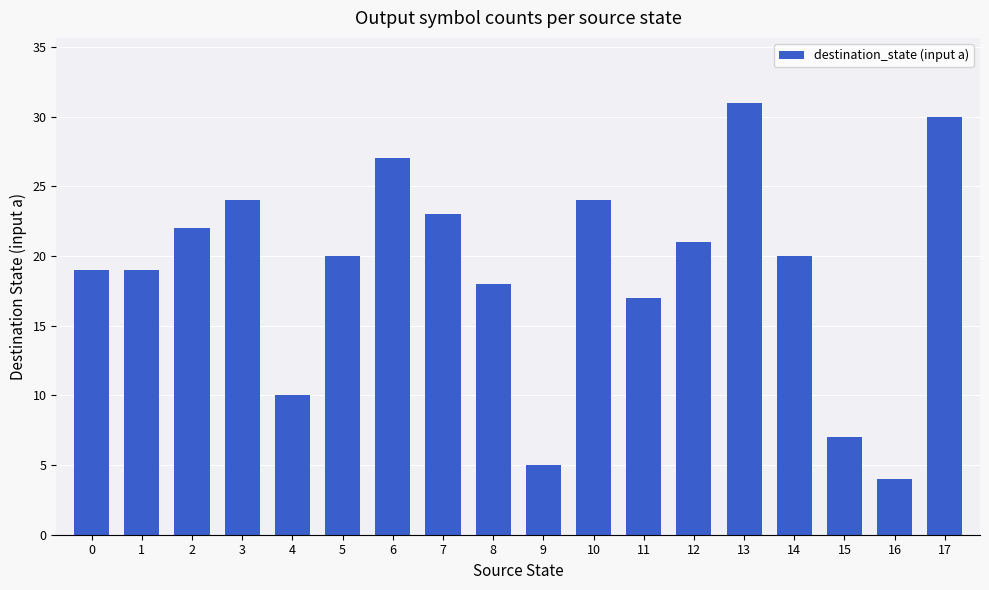

Which category has the highest value across all series?

13